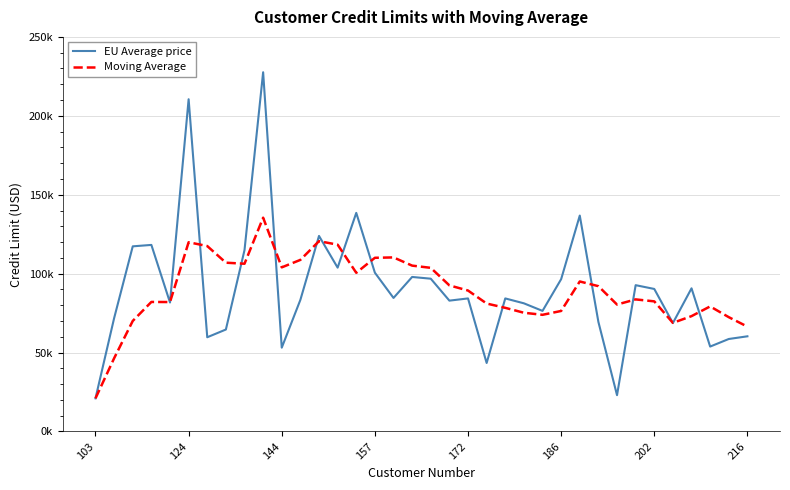

What is the value of the EU Average price point at the 24th from the left?

81200.0